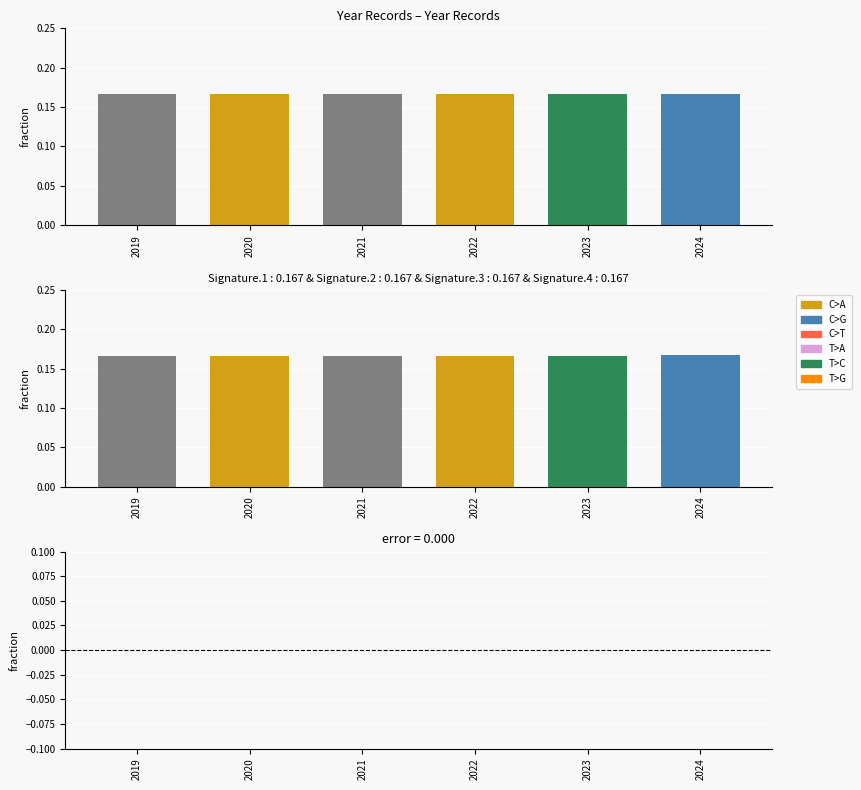

The chart shows a value of -0.0 at 2019. True or false?

True